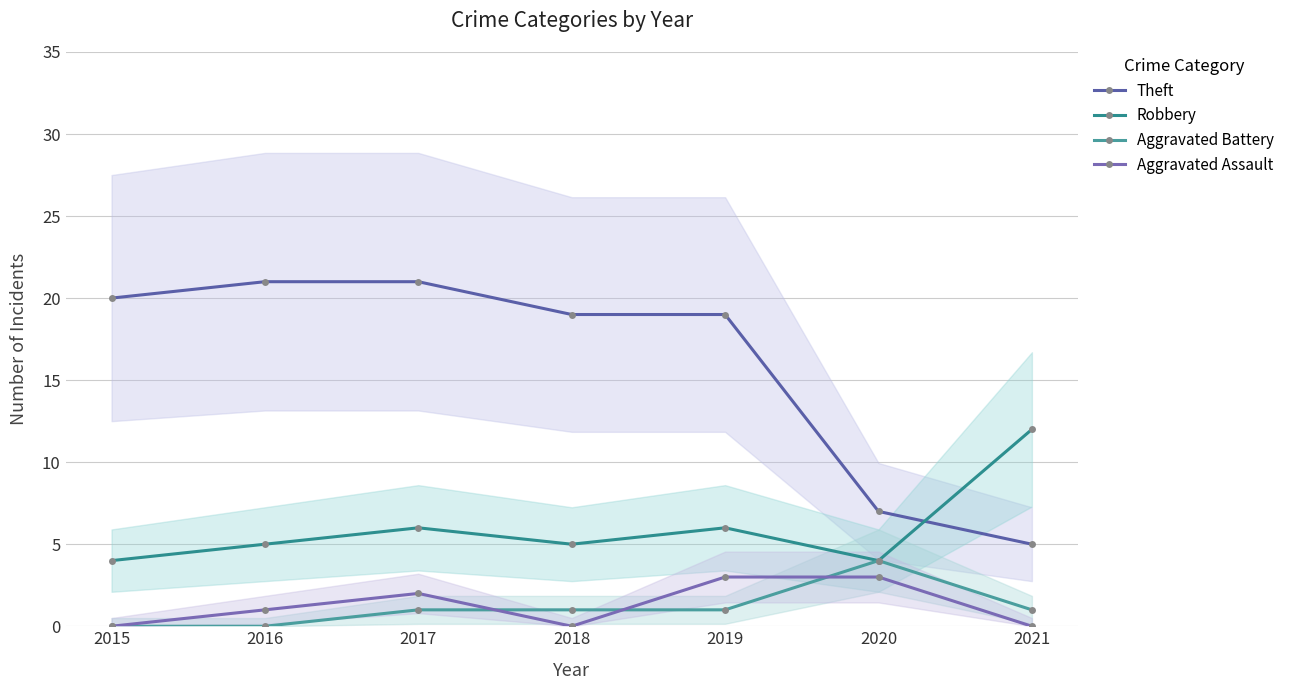

What is the total value across all series at 2018?

25